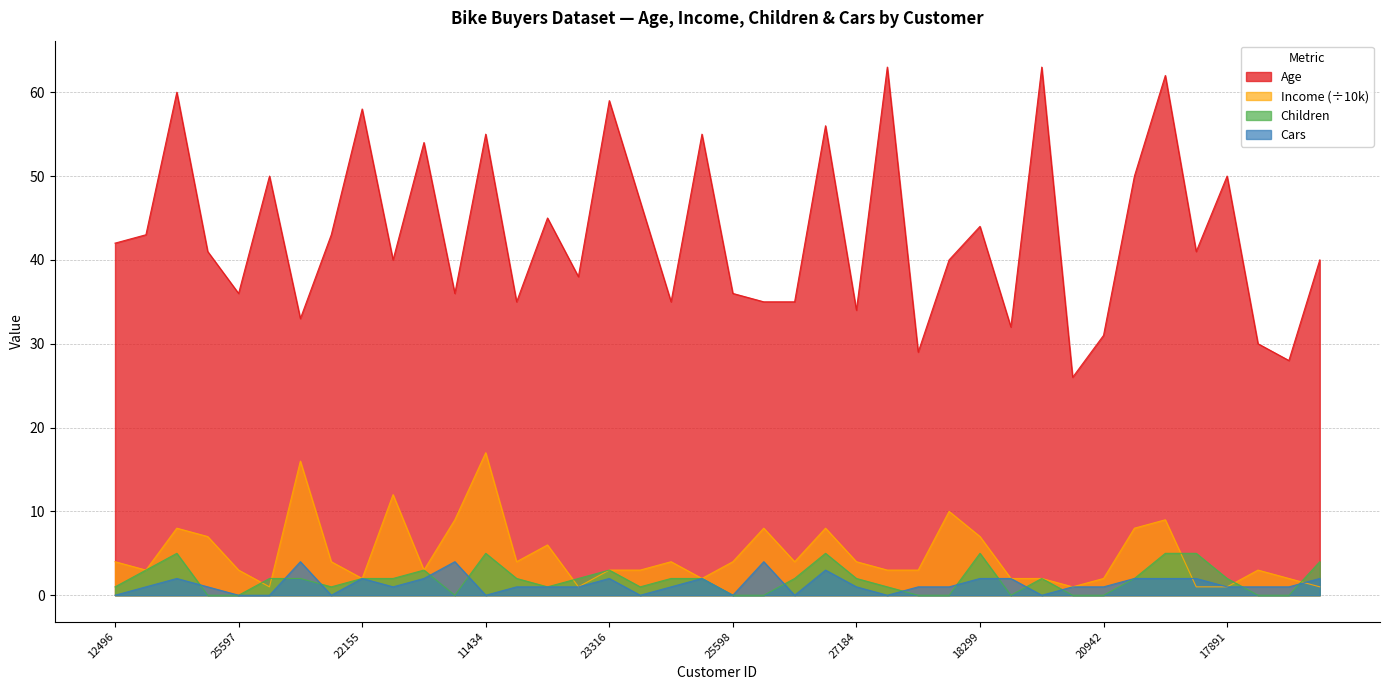

In Children, how many points are lower than both neighbors (excluding endpoints)?

5